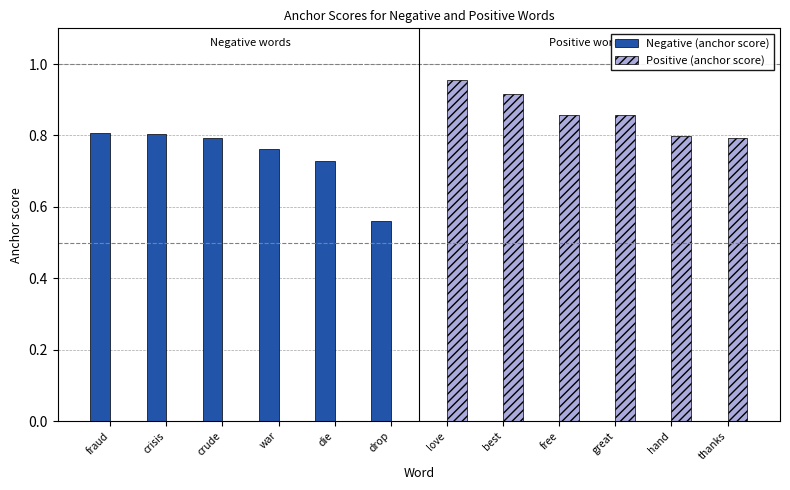

Which series has the largest total across all categories?

Positive (anchor score)